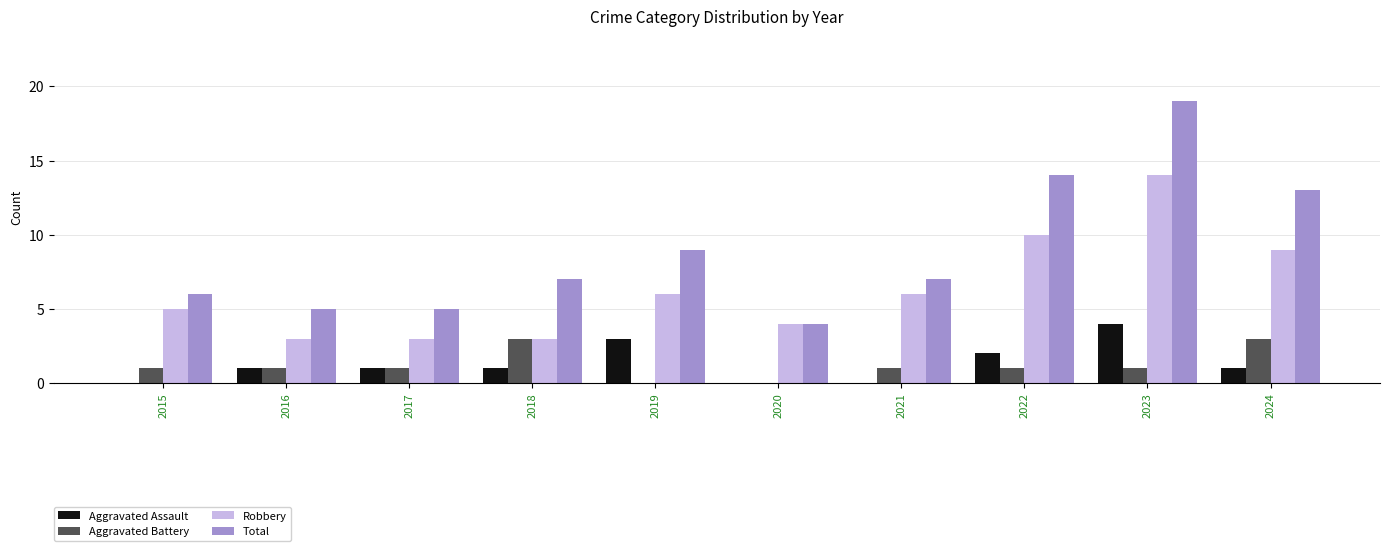

Which series changed the most between 2016 and 2019?

Total